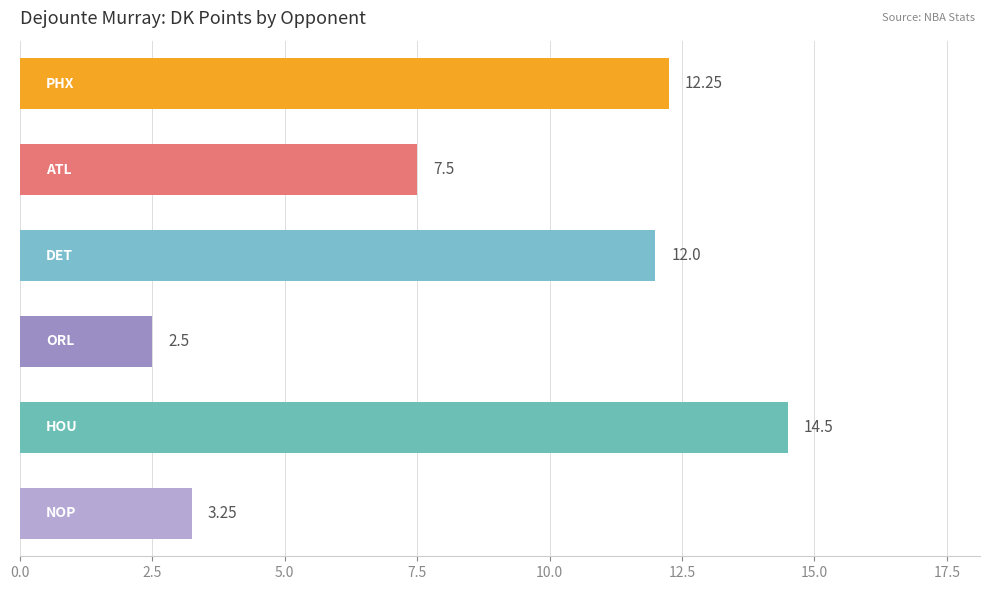

What is the average value?

8.7